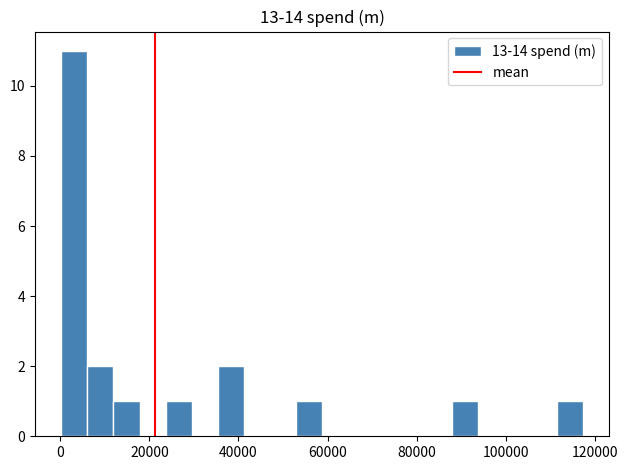

Around what value on the x-axis is the tallest bar? Give the approximate position of its centre, as read against the axis.

4000